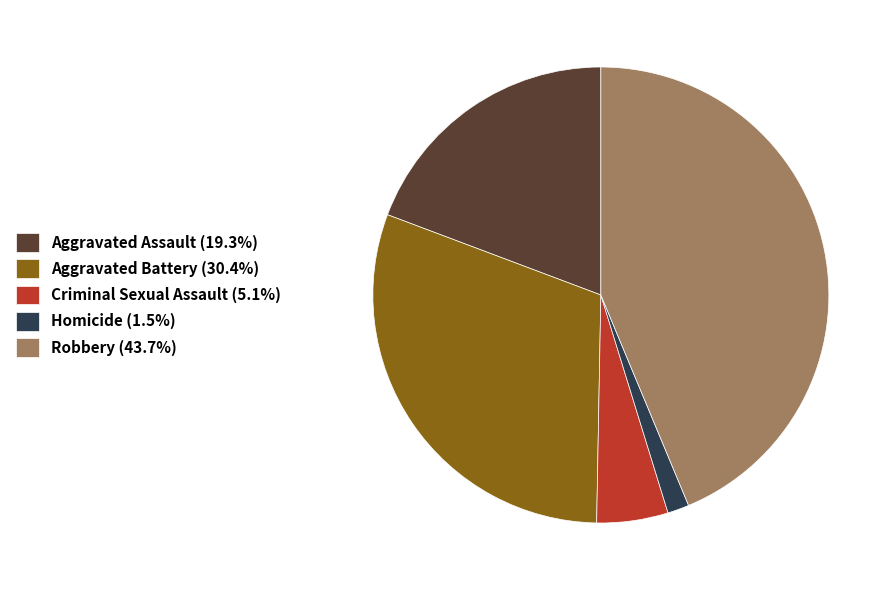

How many segments does this pie chart have?

5